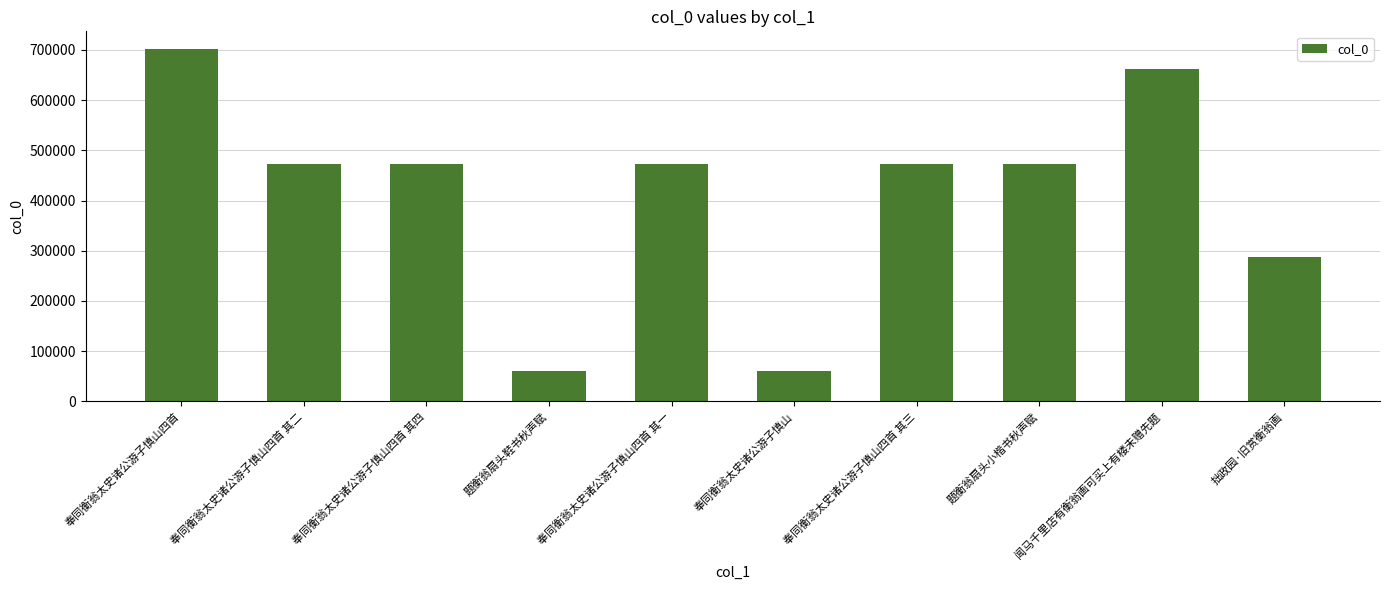

Between 拙政园·旧赏衡翁画 and 题衡翁扇头鞋书秋声赋, which is larger?

拙政园·旧赏衡翁画